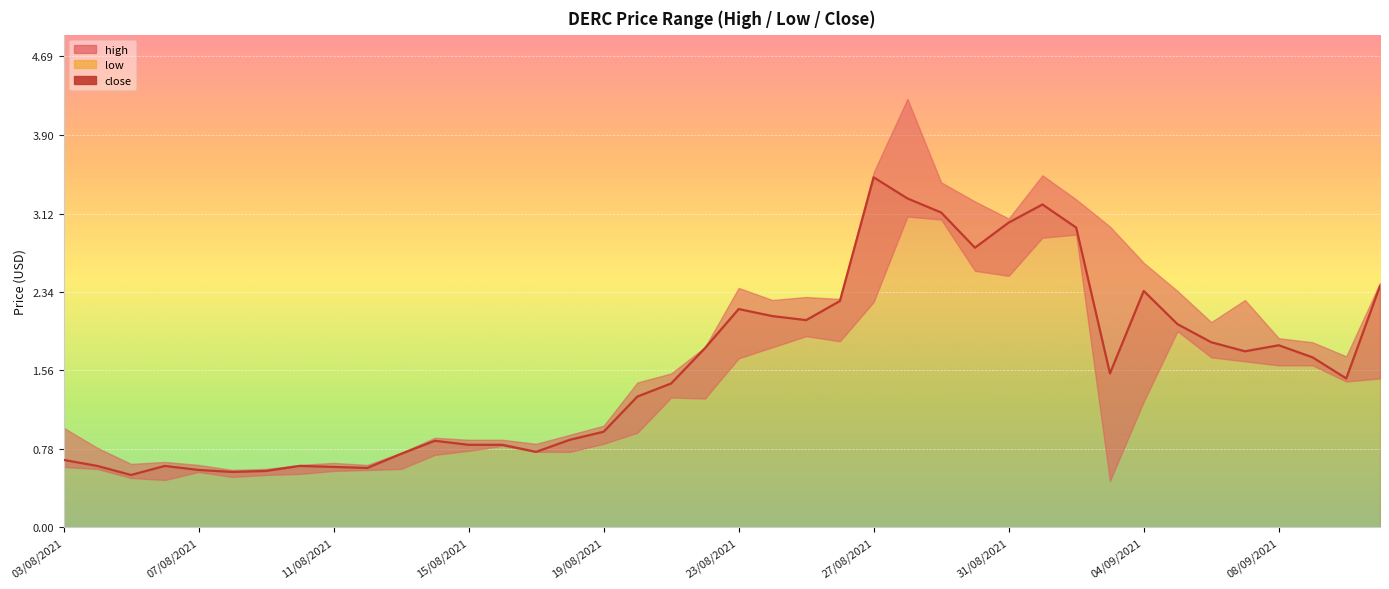

At which label is high closest to 2?

06/09/2021